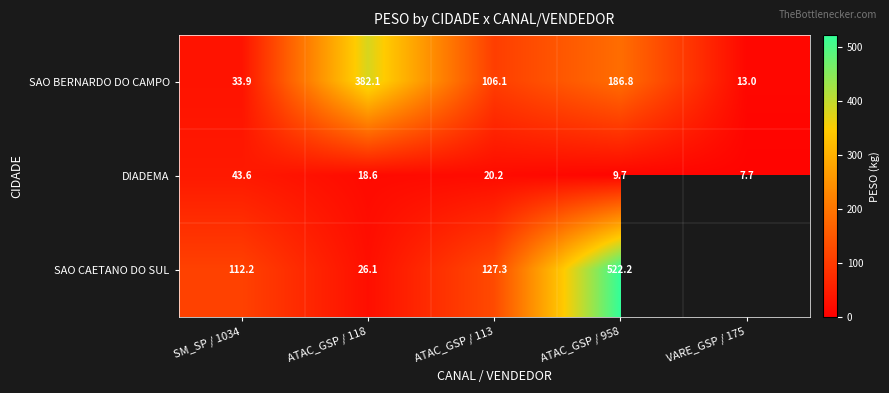

Rank the categories by DIADEMA value from lowest to highest.

VARE_GSP / 175, ATAC_GSP / 958, ATAC_GSP / 118, ATAC_GSP / 113, SM_SP / 1034